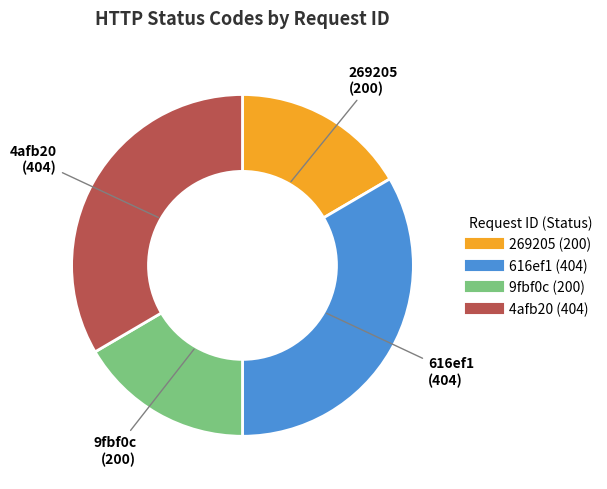

True or false: 269205 accounts for 8% of the total.

False